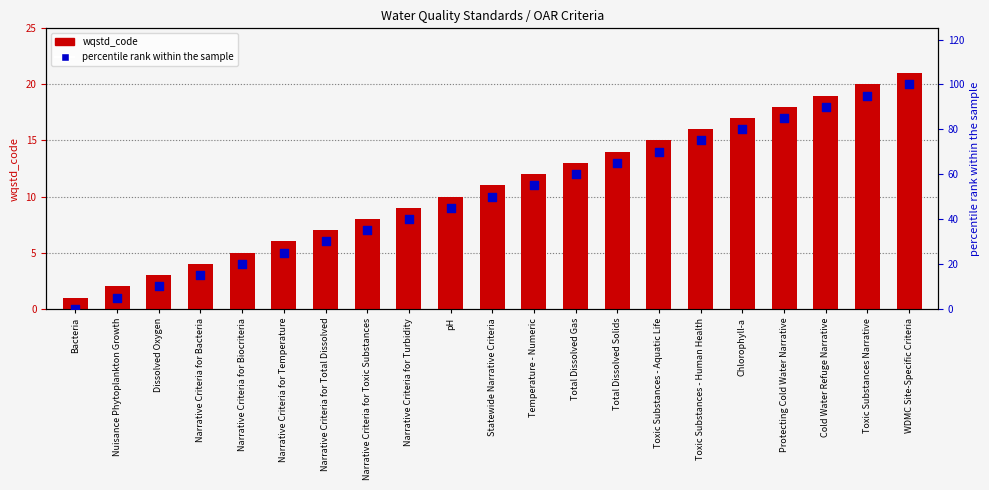

What are all the series names shown in the legend?

wqstd_code, percentile rank within the sample